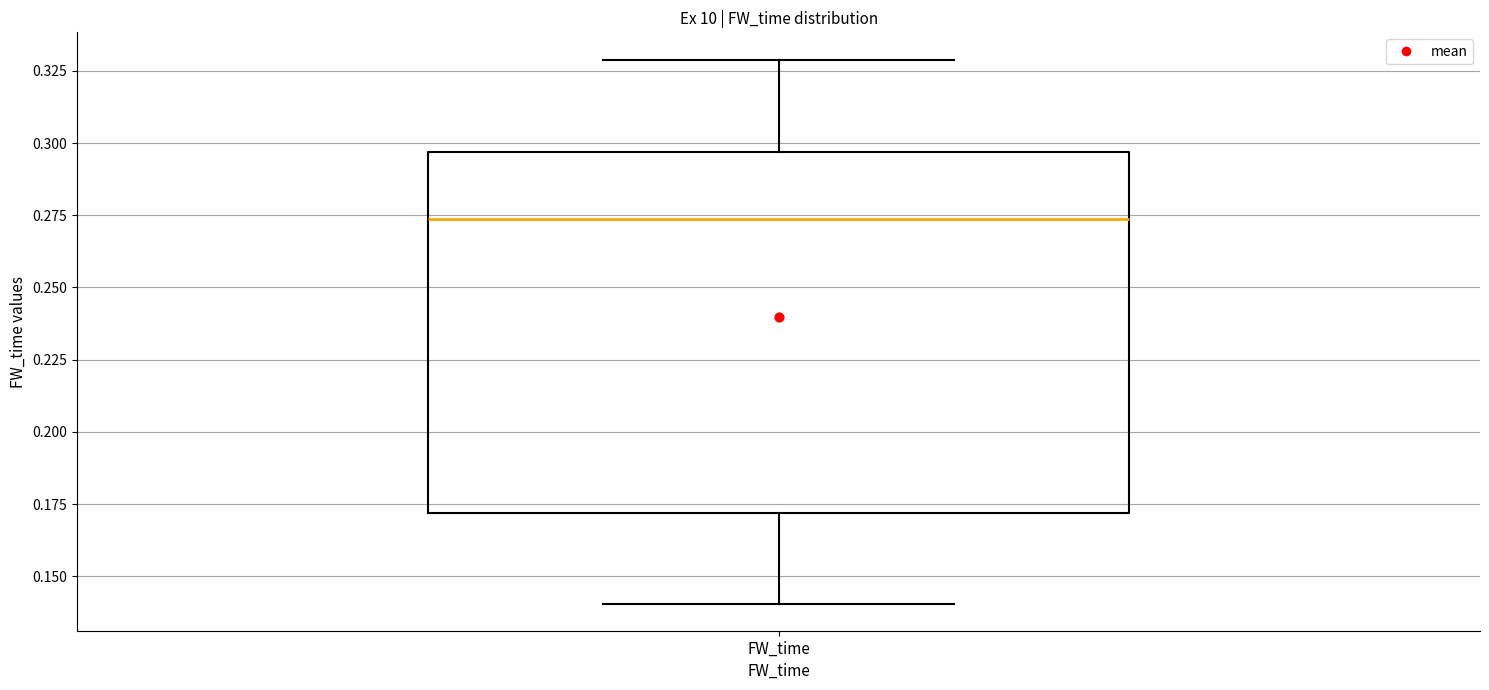

Where does the upper whisker of the box for FW_time end on the y-axis? The values are not printed on the chart, so give them approximately, as read against the axis.

0.330